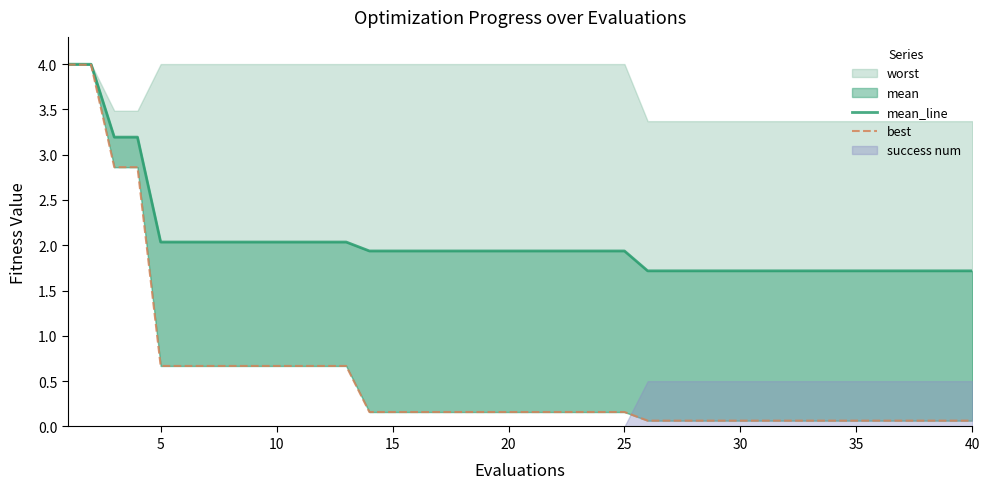

True or false: mean_line and best cross at least once.

False